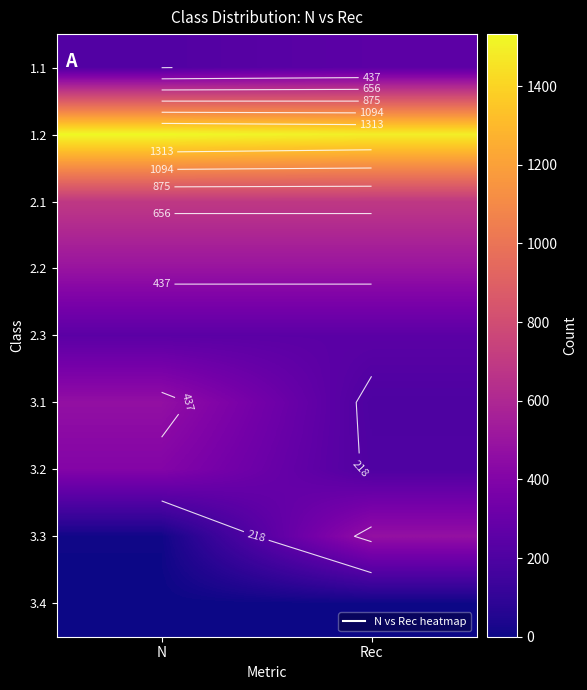

The value of 3.4 at Rec is 3. True or false?

False